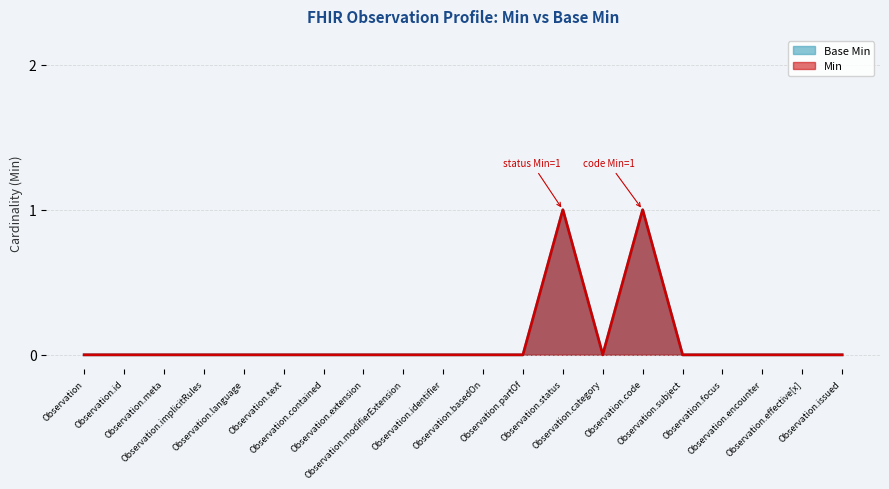

The Base Min series shows 0 at Observation.id. True or false?

True